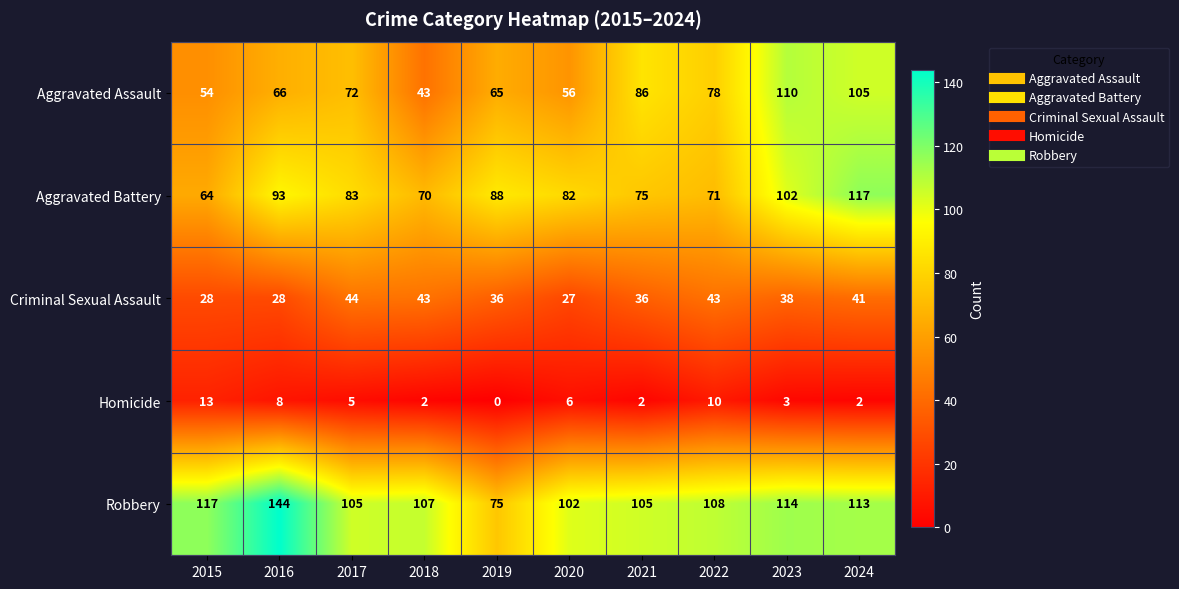

List the series in order of their peak value, highest first.

Robbery, Aggravated Battery, Aggravated Assault, Criminal Sexual Assault, Homicide